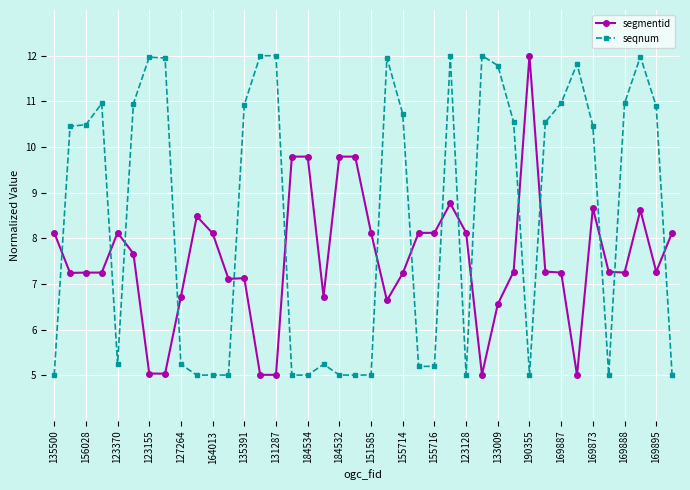

What is the value of the segmentid point at the 10th from the left?

8.5